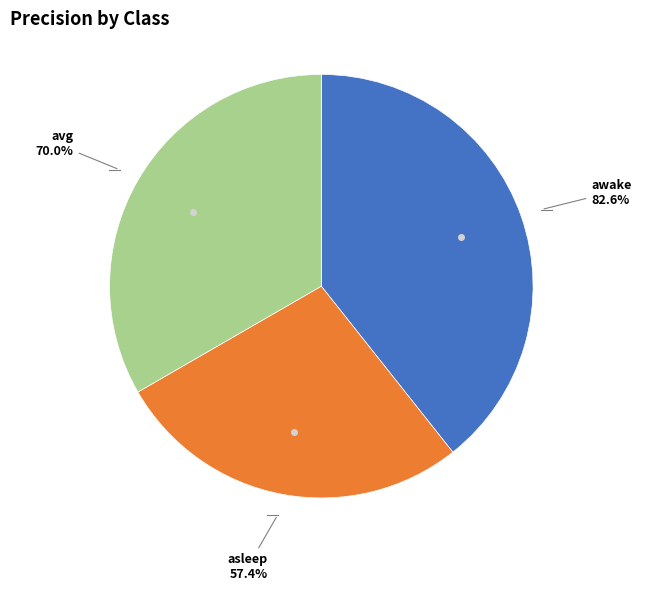

What portion of the pie excludes avg?

66.7%